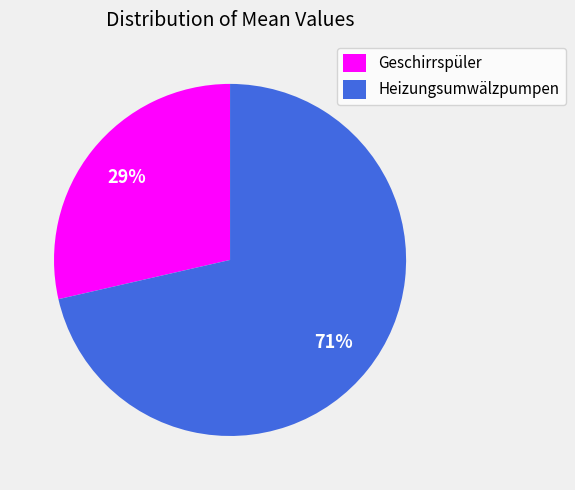

To the nearest percent, what is the average slice percentage?

50%